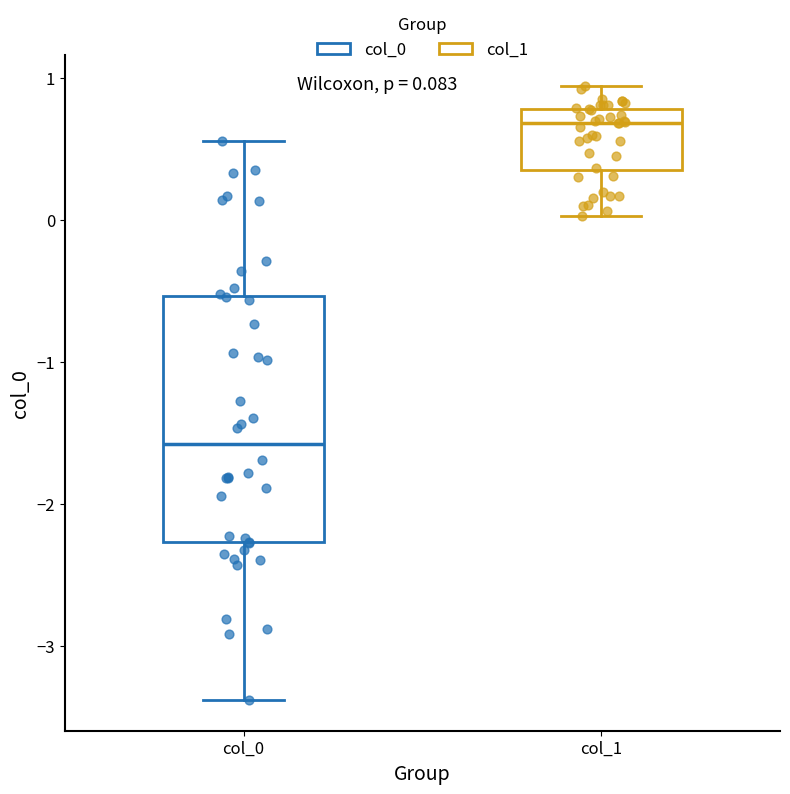

Comparing the boxes themselves (not the whiskers), which one is the tallest?

col_0